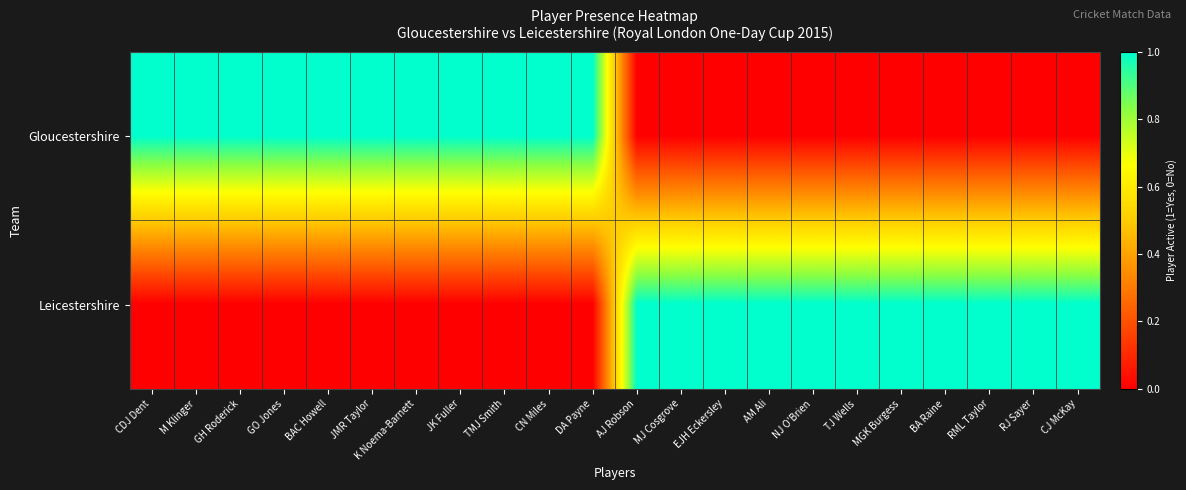

Reading left to right, list all the values displayed in this chart.

Gloucestershire: CDJ Dent=1	M Klinger=1	GH Roderick=1	GO Jones=1	BAC Howell=1	JMR Taylor=1	K Noema-Barnett=1	JK Fuller=1	TMJ Smith=1	CN Miles=1	DA Payne=1	AJ Robson=0	MJ Cosgrove=0	EJH Eckersley=0	AM Ali=0	NJ O'Brien=0	TJ Wells=0	MGK Burgess=0	BA Raine=0	RML Taylor=0	RJ Sayer=0	CJ McKay=0
Leicestershire: CDJ Dent=0	M Klinger=0	GH Roderick=0	GO Jones=0	BAC Howell=0	JMR Taylor=0	K Noema-Barnett=0	JK Fuller=0	TMJ Smith=0	CN Miles=0	DA Payne=0	AJ Robson=1	MJ Cosgrove=1	EJH Eckersley=1	AM Ali=1	NJ O'Brien=1	TJ Wells=1	MGK Burgess=1	BA Raine=1	RML Taylor=1	RJ Sayer=1	CJ McKay=1